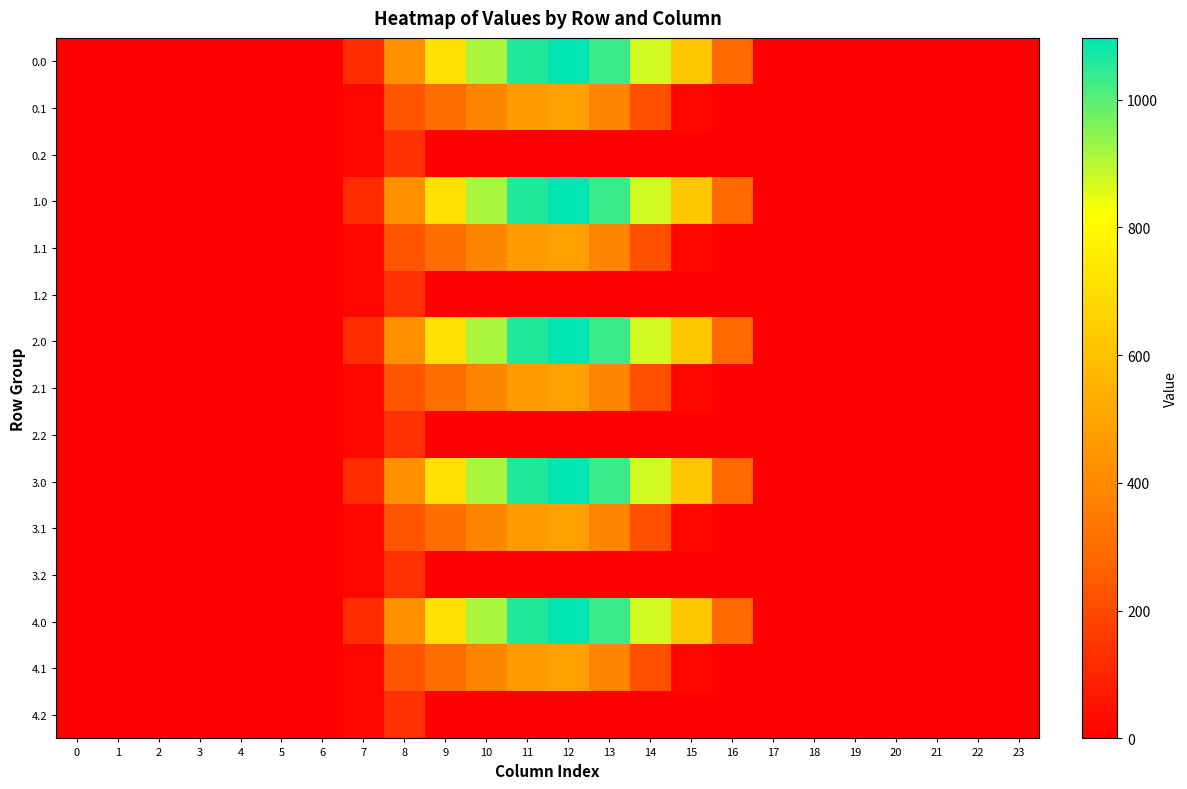

Which label corresponds to the largest value in the chart?

12